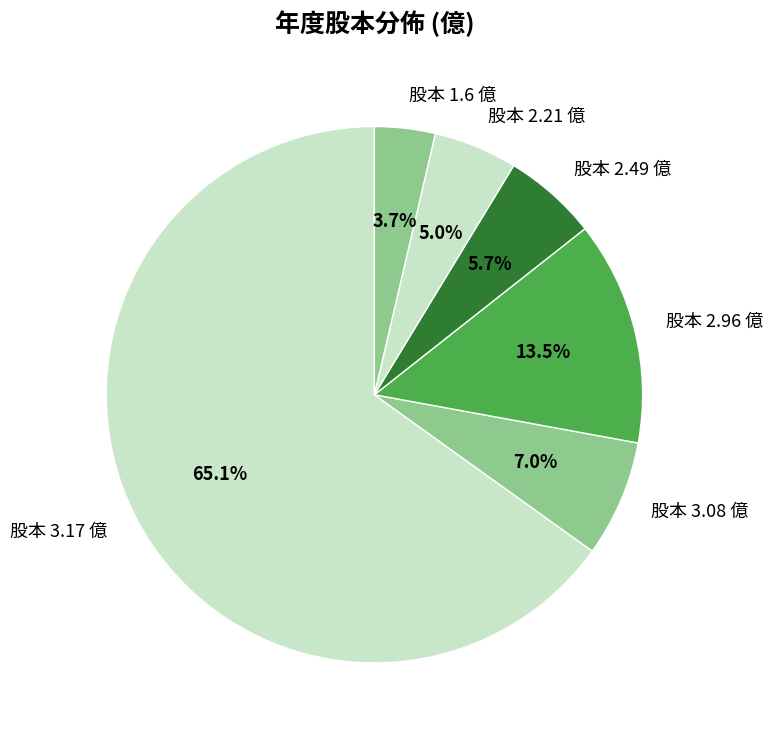

Rank the categories by value from lowest to highest.

股本 1.6 億, 股本 2.21 億, 股本 2.49 億, 股本 3.08 億, 股本 2.96 億, 股本 3.17 億